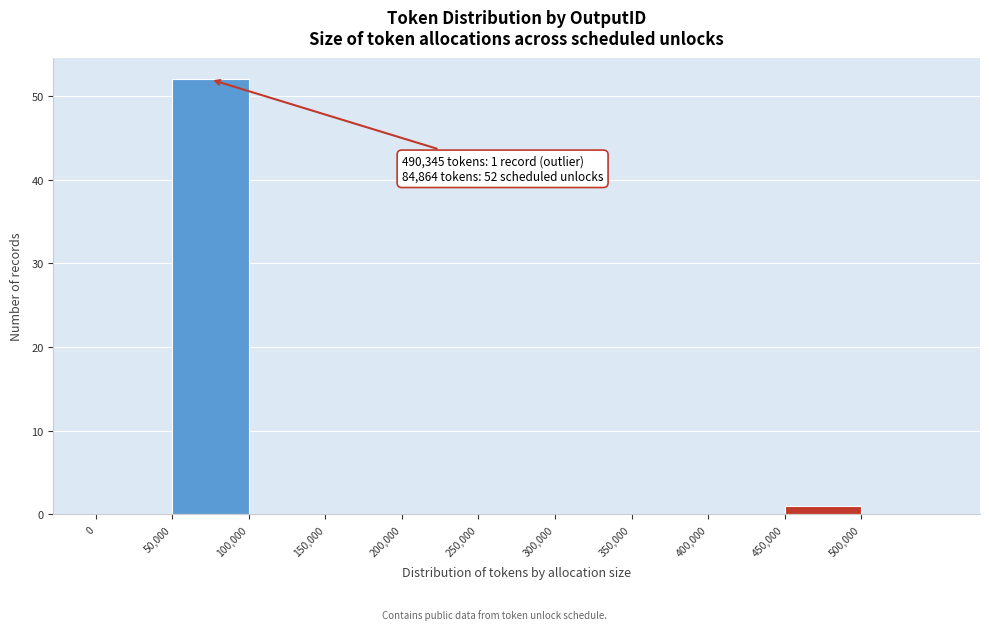

Over which range of the x-axis is the bar tallest?

50000 to 100000